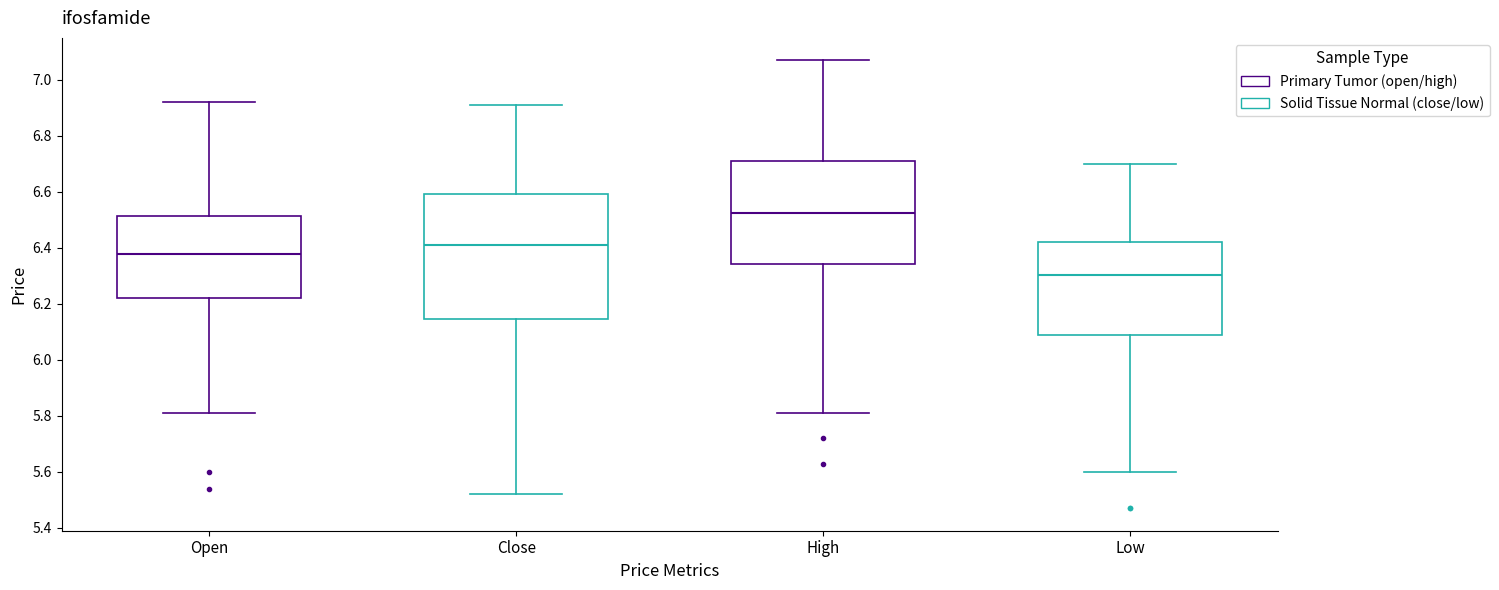

Which box is the tallest, from its lower edge to its upper edge?

Close